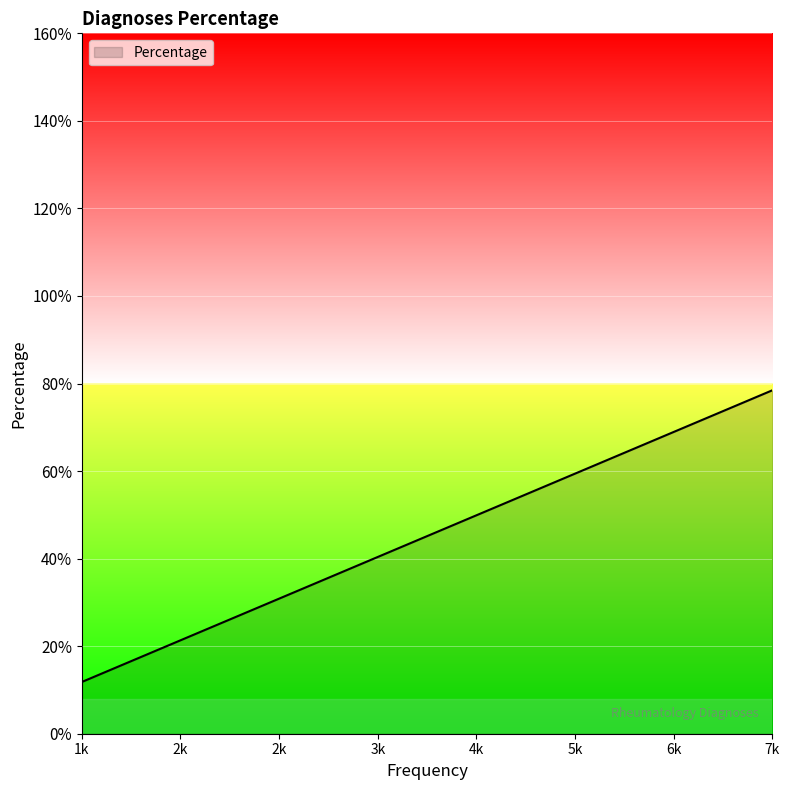

Does the chart have visible grid lines?

Yes